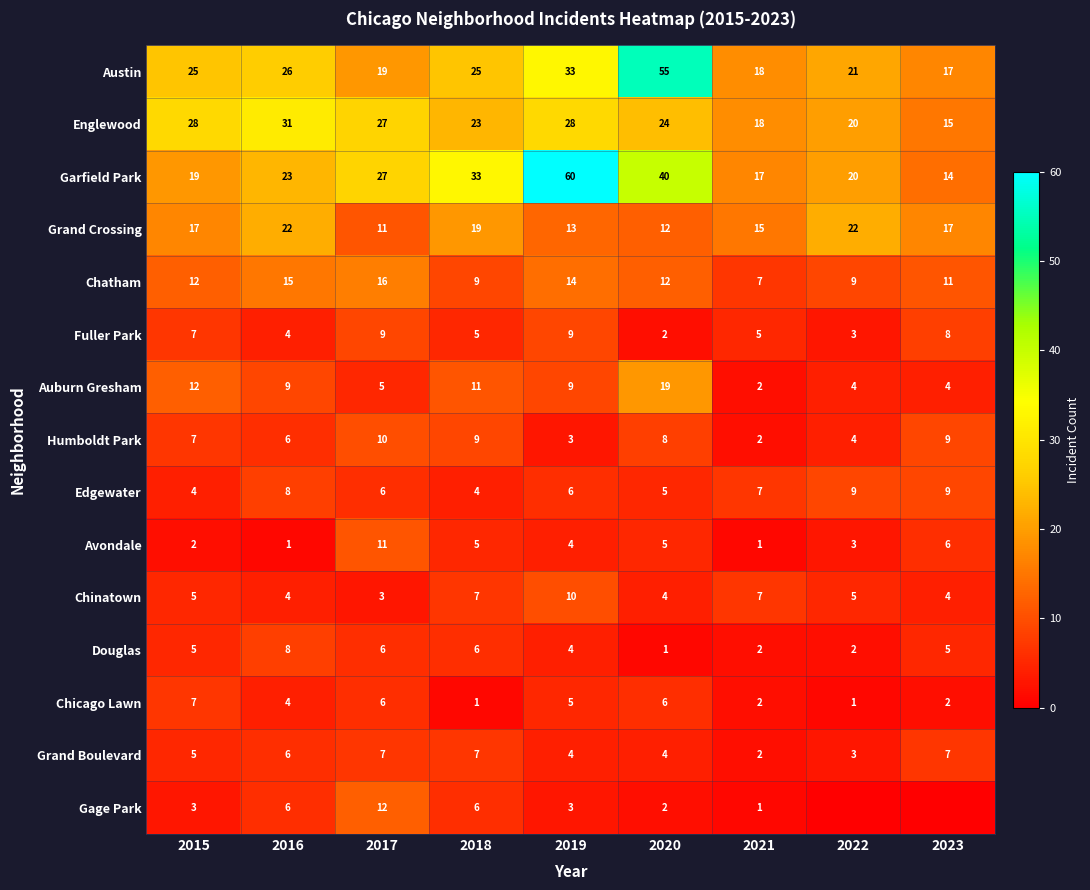

What is the sum of the Edgewater values at 2023 and 2016?

17